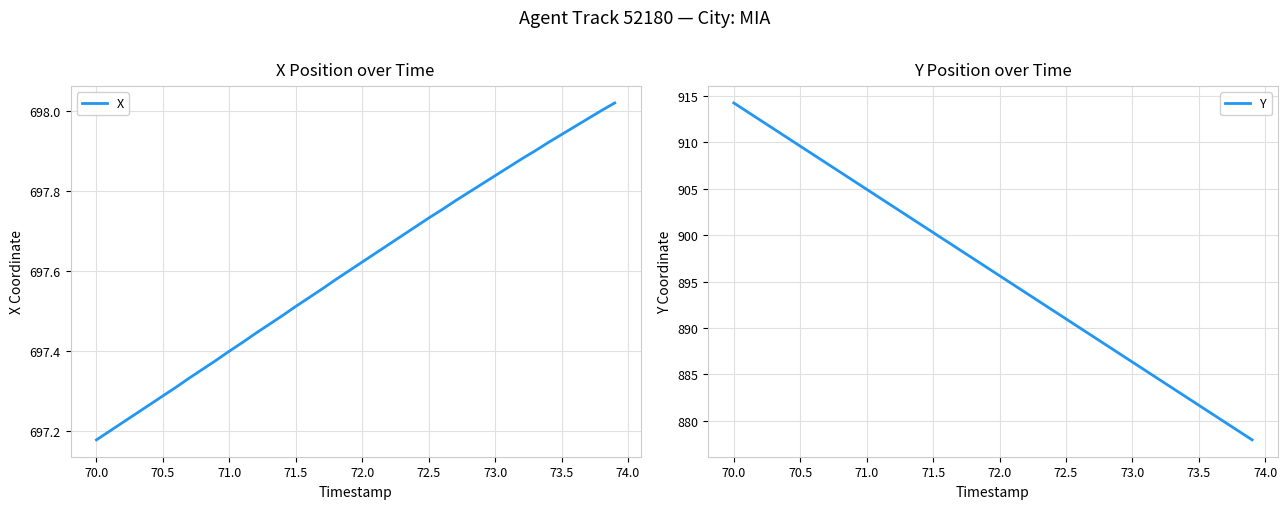

What is the difference between the maximum and minimum values in the Y series?

36.3